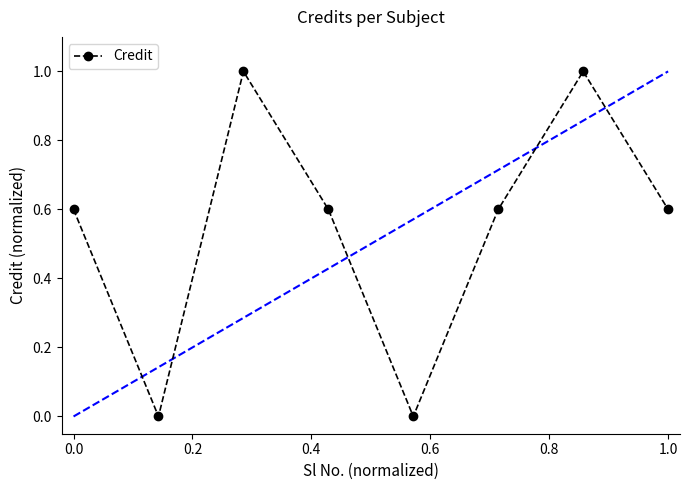

True or false: the data has more than 0 interior local peaks.

True